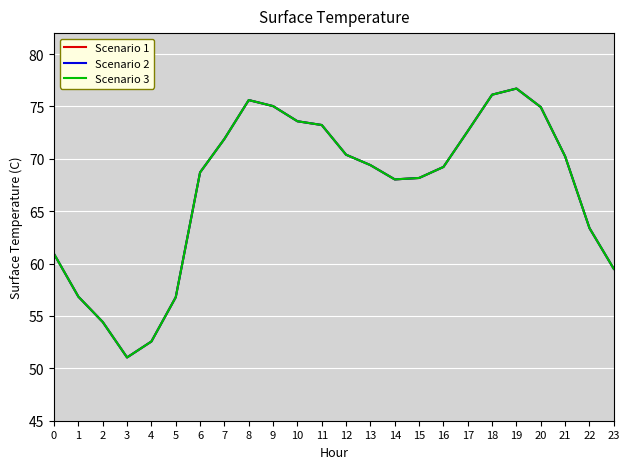

What value does the Scenario 2 series have at 6?

68.7